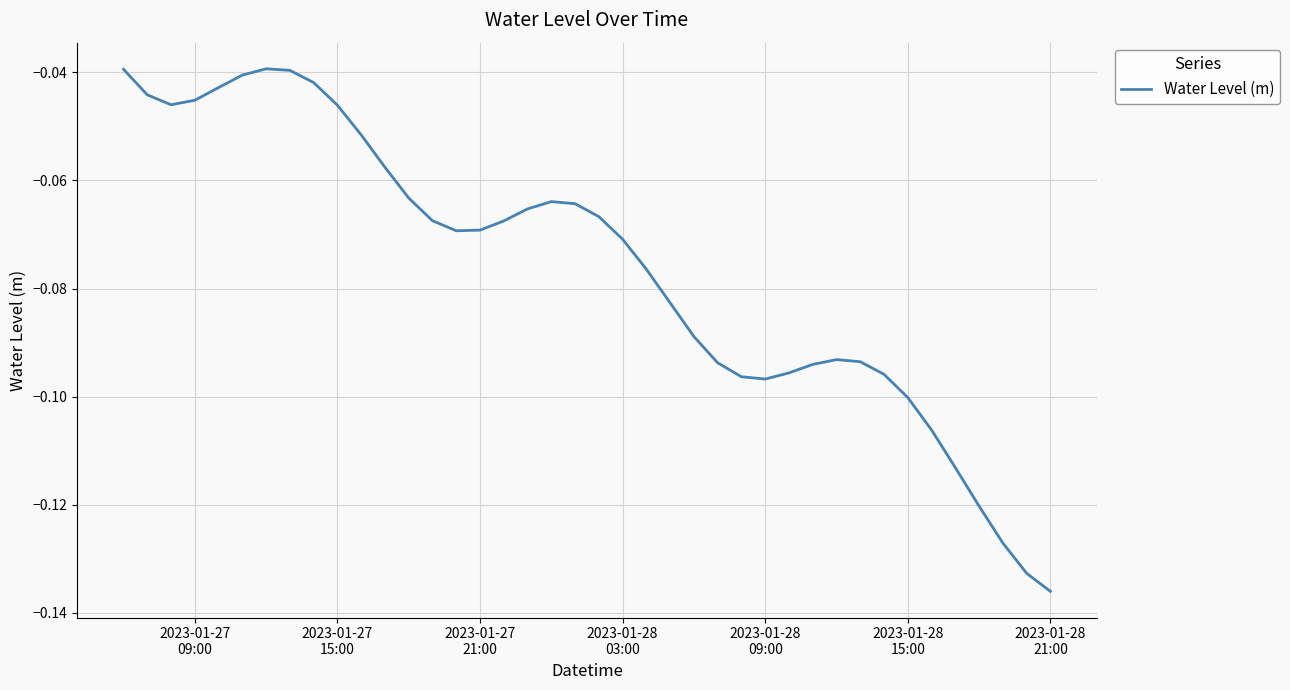

How many distinct data groups are displayed?

1